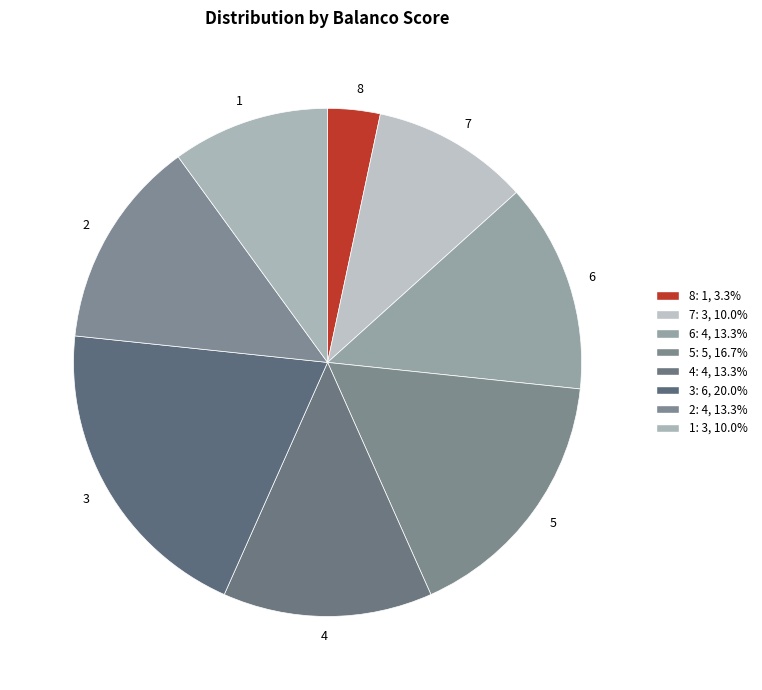

Which slice is the largest?

3